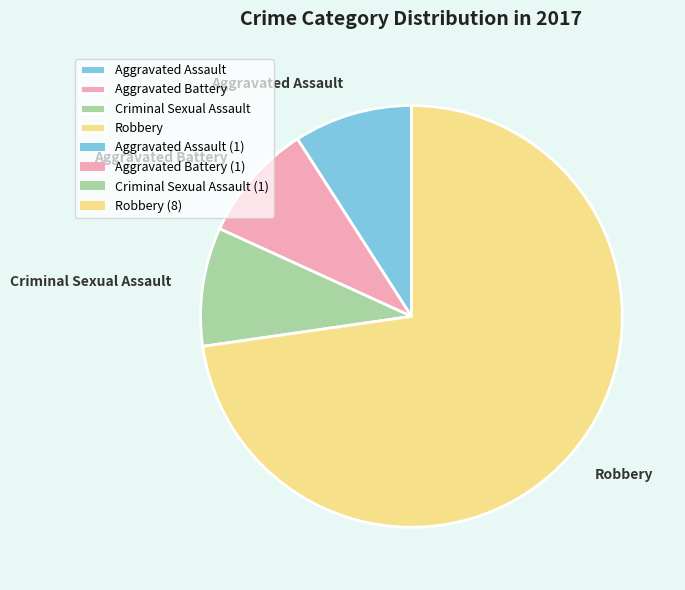

Is the sum of Aggravated Battery and Criminal Sexual Assault greater than half?

No